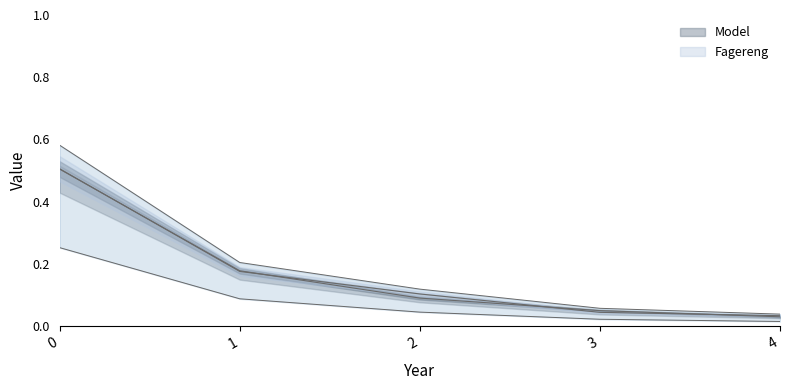

What is the average value of the Model series?

0.2